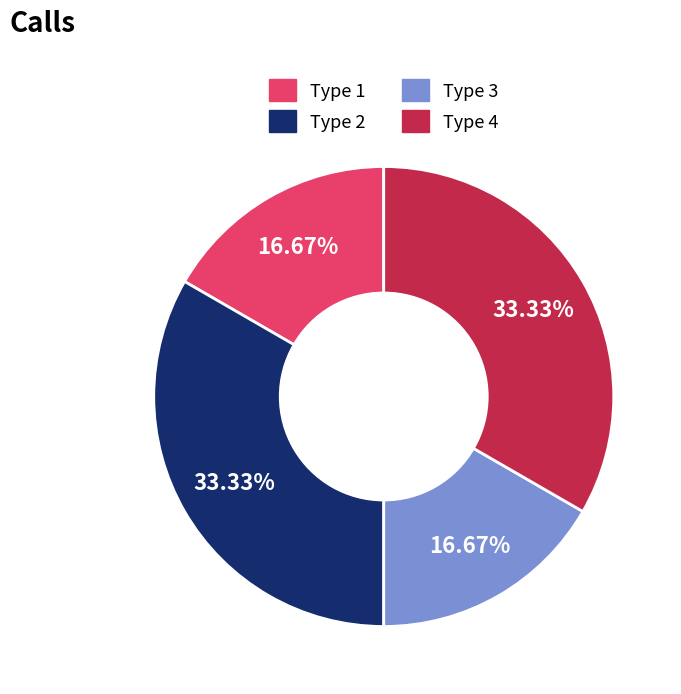

Which has a higher value, Type 3 or Type 4?

Type 4